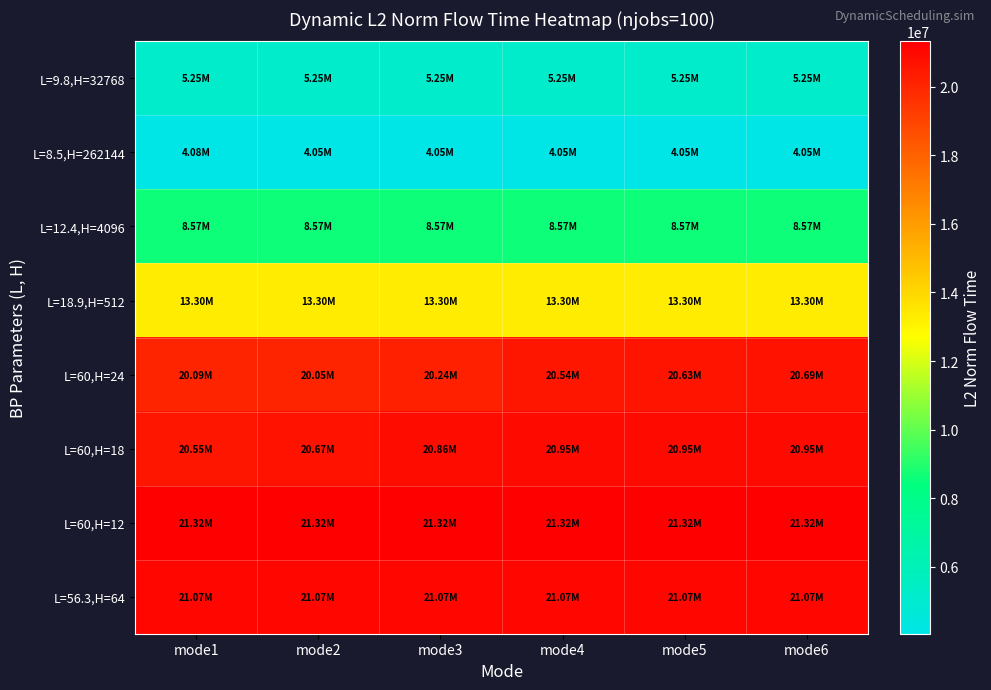

Rank the series by their maximum value, from highest to lowest.

L=60,H=12, L=56.3,H=64, L=60,H=18, L=60,H=24, L=18.9,H=512, L=12.4,H=4096, L=9.8,H=32768, L=8.5,H=262144